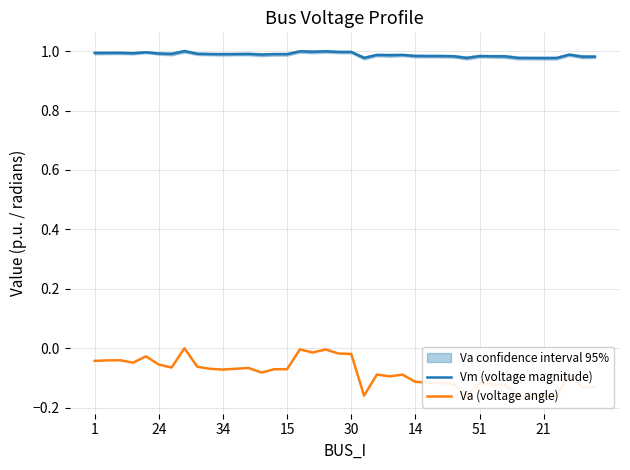

What is the average value of the Va (voltage angle) series?

-0.1